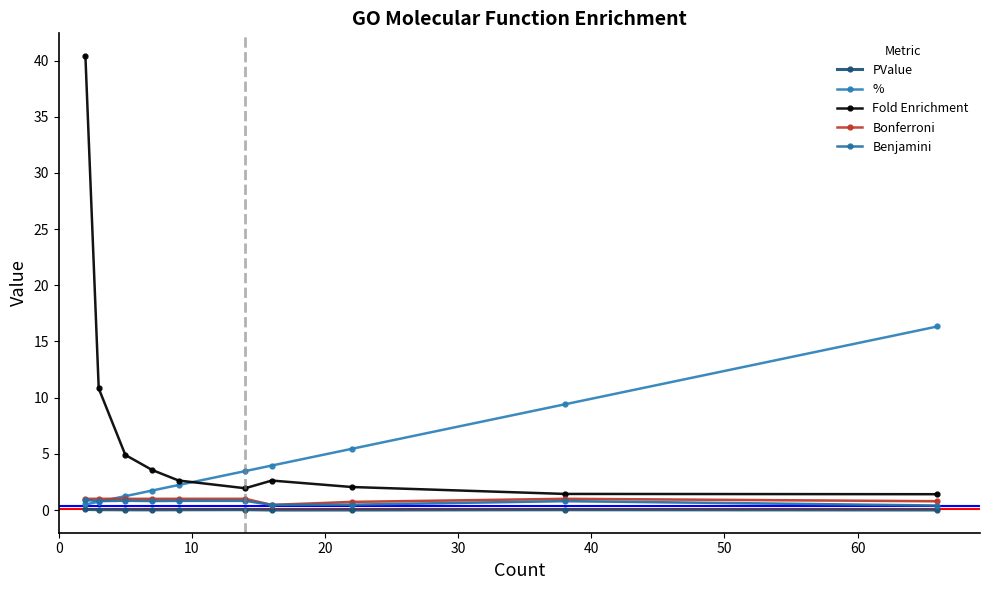

What is the difference between the maximum and second lowest values in the % series?

15.6